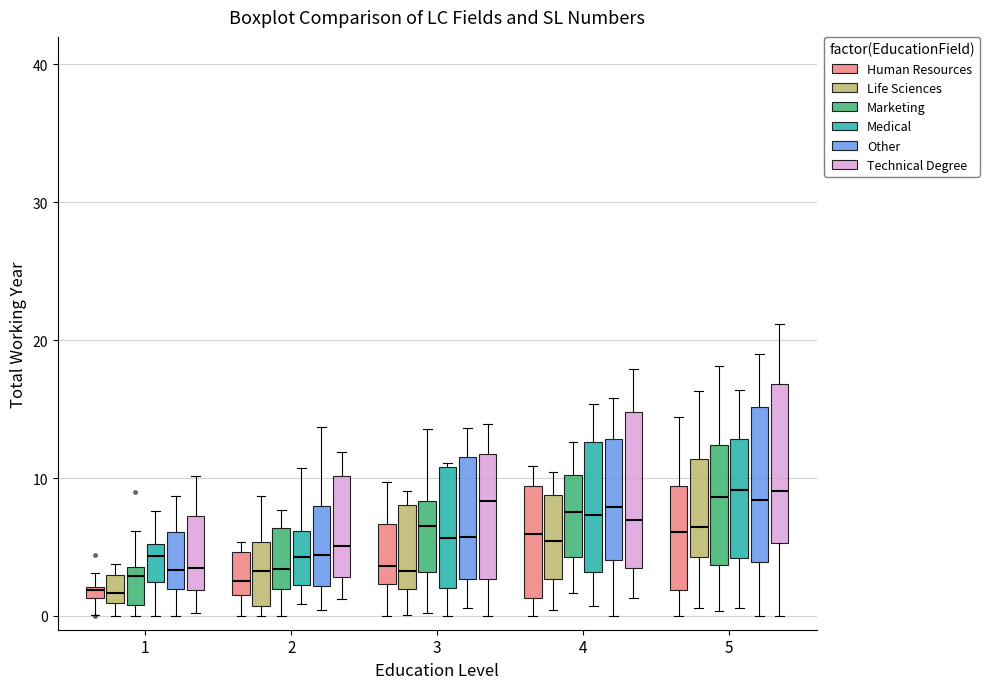

Where does the lower whisker of the box for 5 (Other) end on the y-axis? The values are not printed on the chart, so give them approximately, as read against the axis.

0